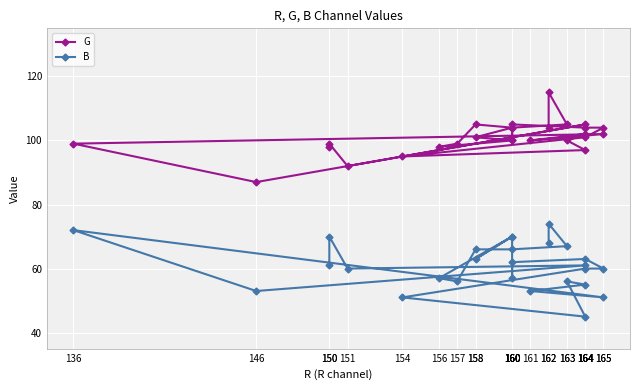

Which series has the largest total across all categories?

G